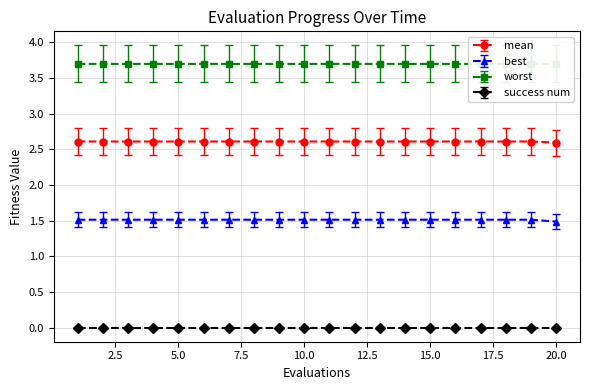

What is the sum of all mean values?

52.2